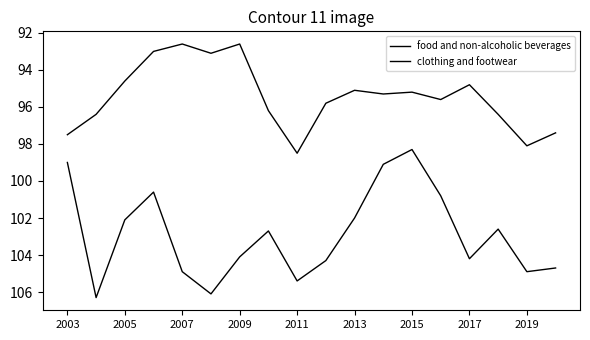

True or false: clothing and footwear has more than 1 points higher than both neighbors.

True